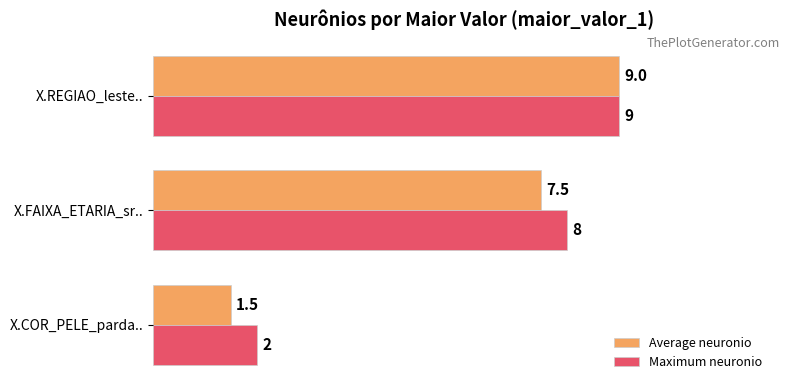

At how many categories does at least one series exceed 3?

2